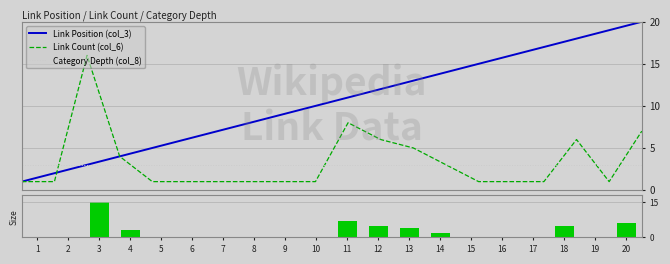

Does the chart contain any negative values?

No